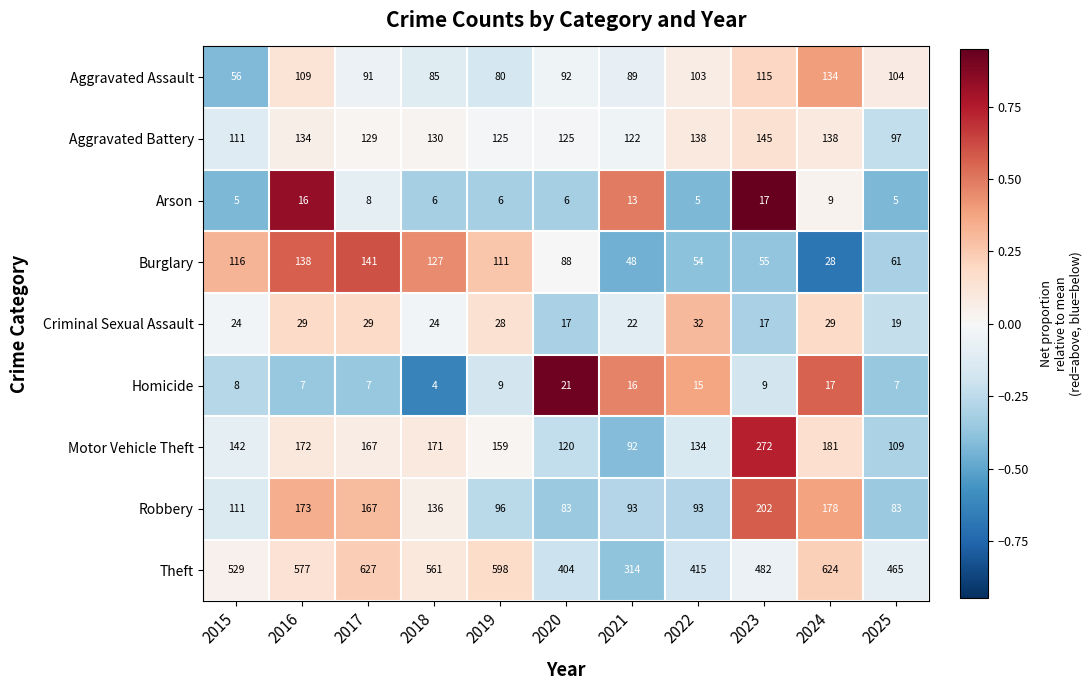

List the series in order of their peak value, highest first.

Theft, Motor Vehicle Theft, Robbery, Aggravated Battery, Burglary, Aggravated Assault, Criminal Sexual Assault, Homicide, Arson